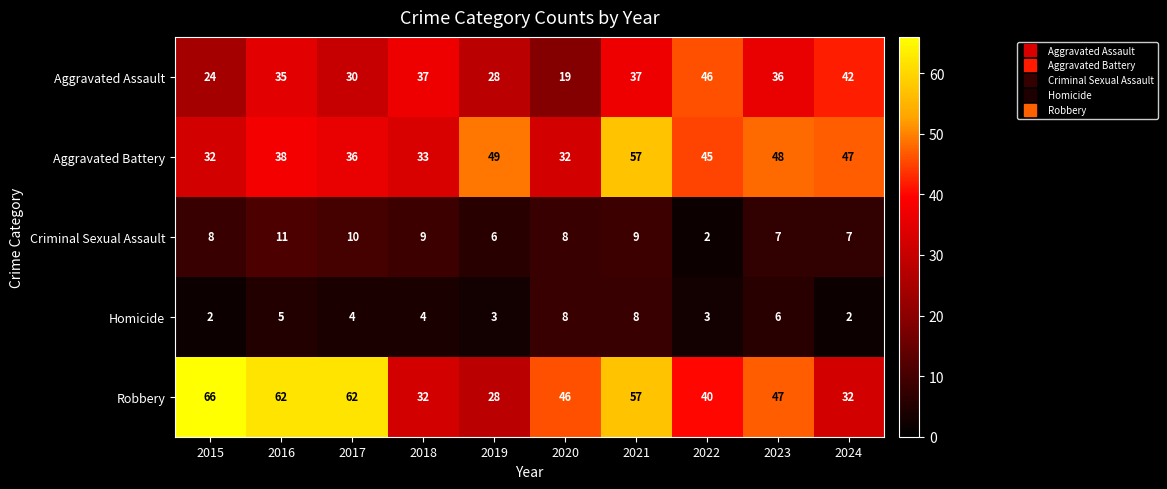

Between 2017 and 2019, which series saw the biggest shift?

Robbery